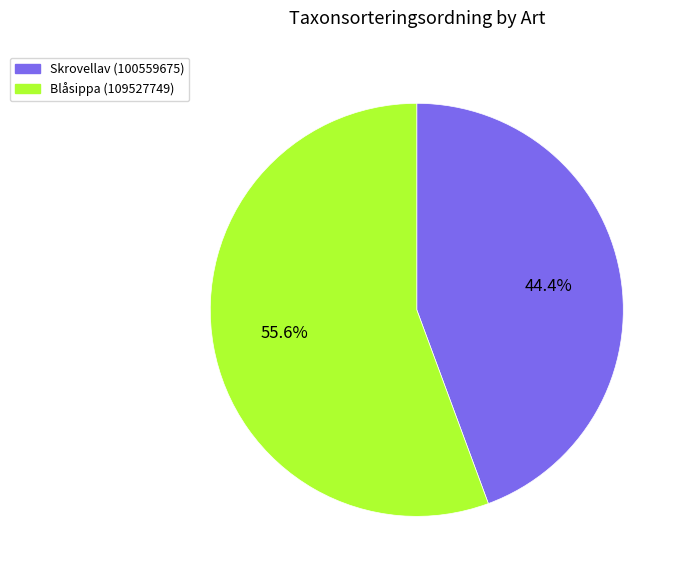

Count the number of slices in the pie.

2